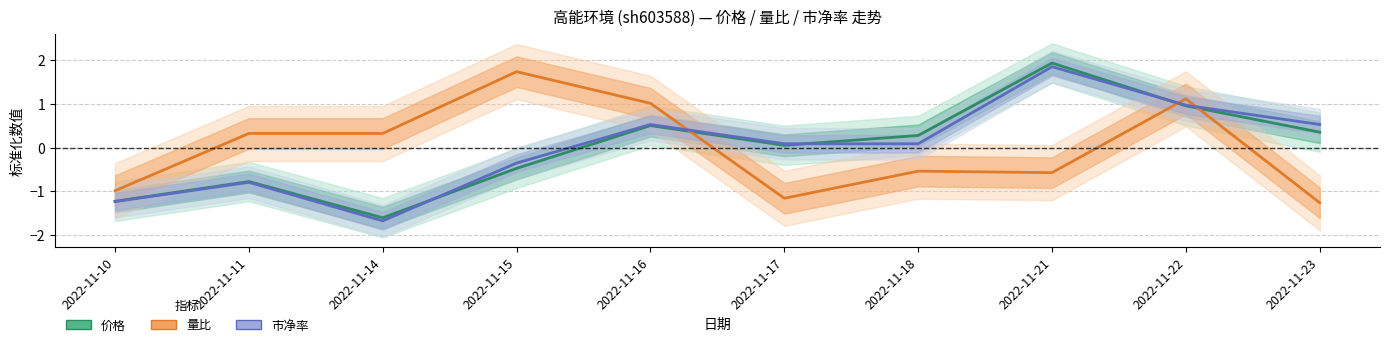

At how many categories does at least one series exceed -1?

10